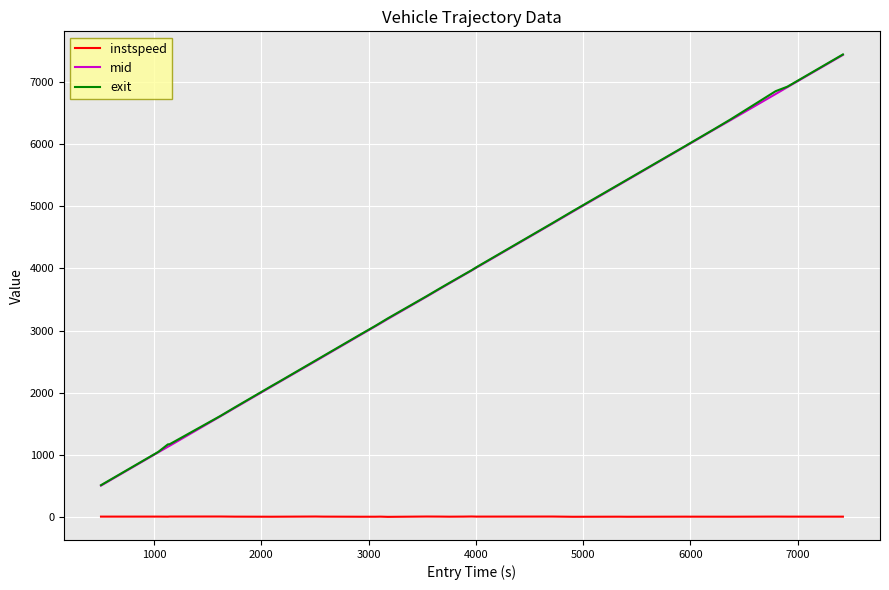

What is the highest value of the exit series?

7435.9